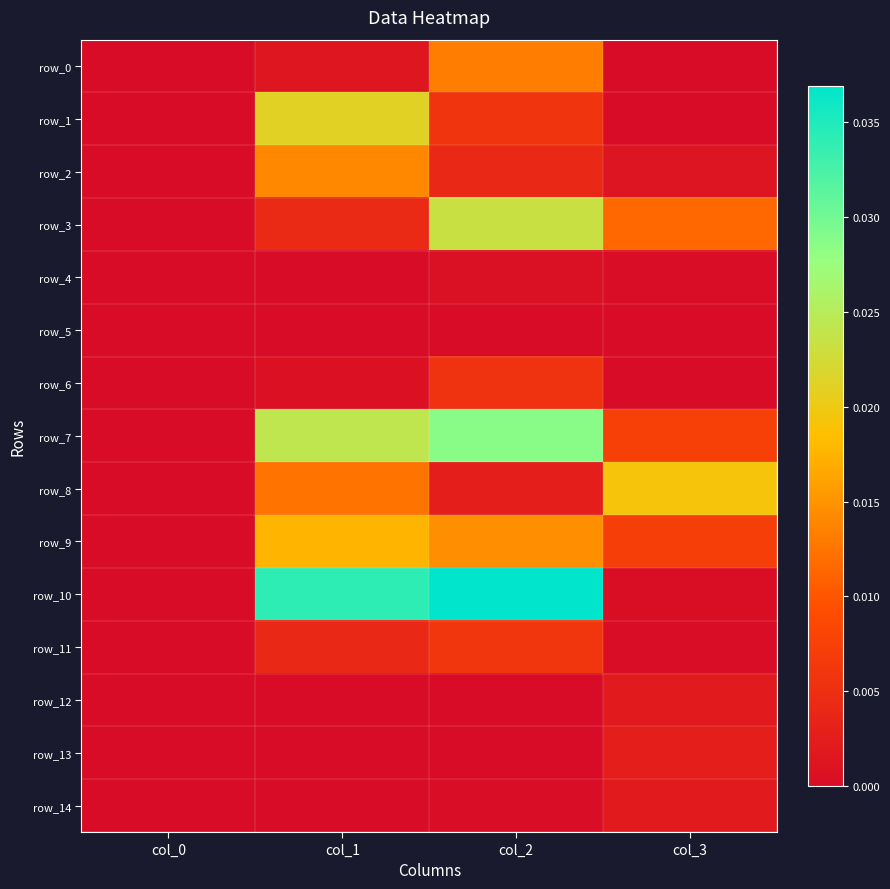

Which label corresponds to the smallest value in the chart?

col_0